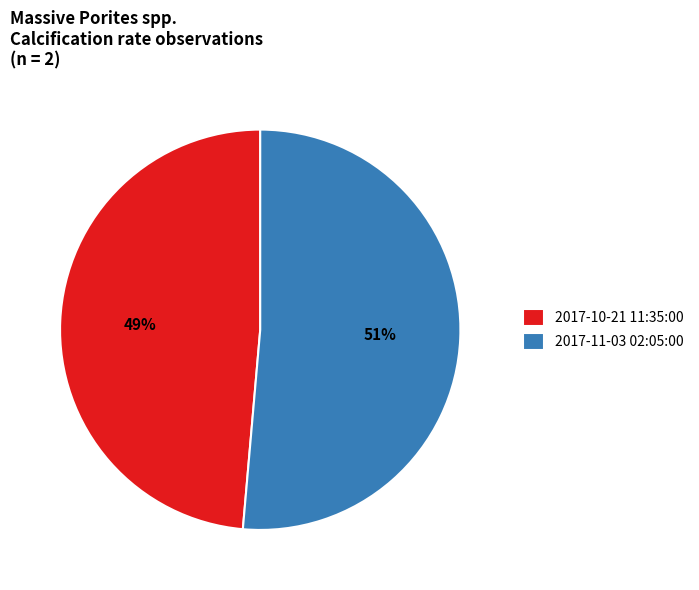

Combined, do 2017-11-03 02:05:00 and 2017-10-21 11:35:00 account for over 50%?

Yes